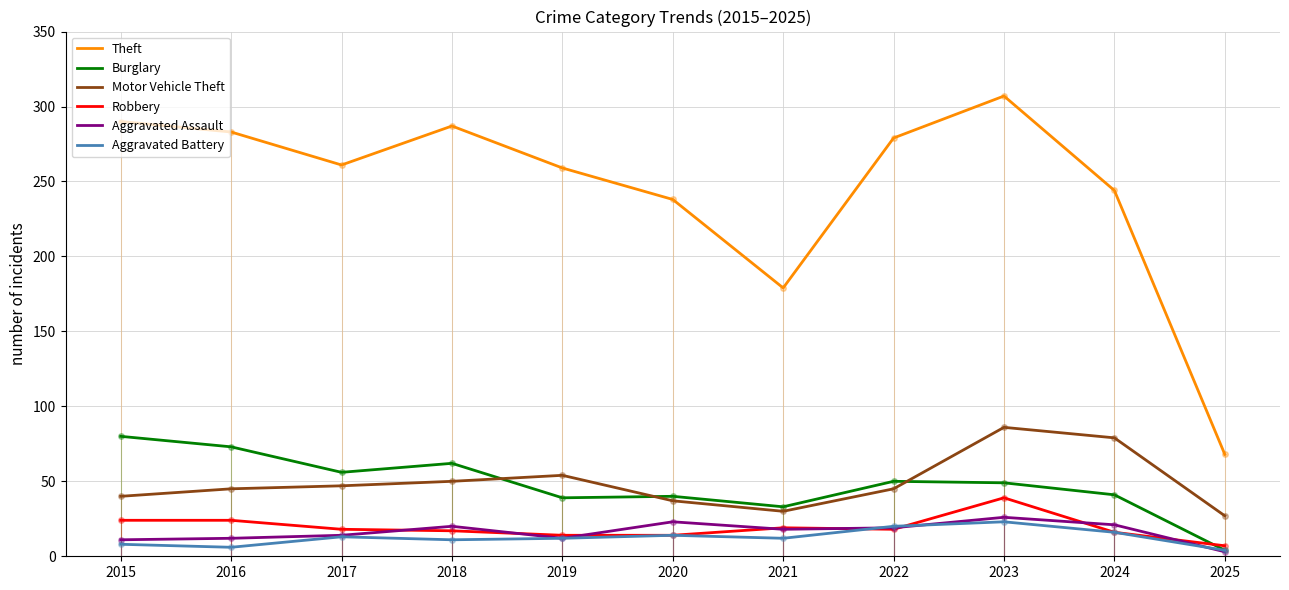

Is this an area chart (filled region under the line)?

No